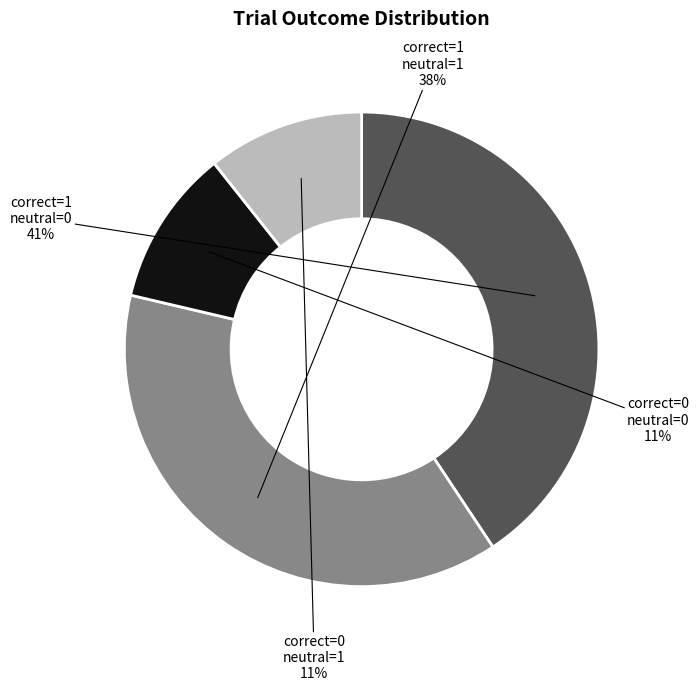

Is there any slice that represents more than half of the pie?

No